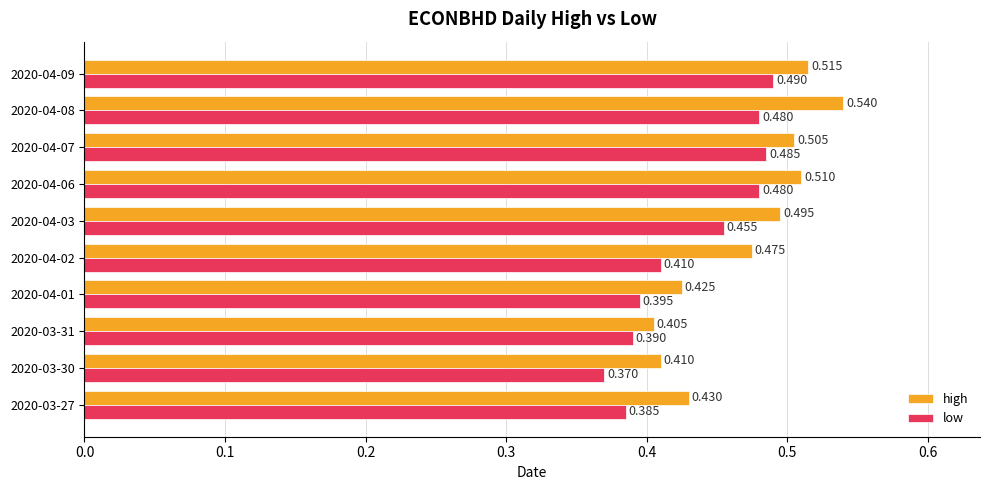

List the series in order of their overall mean, lowest first.

low, high